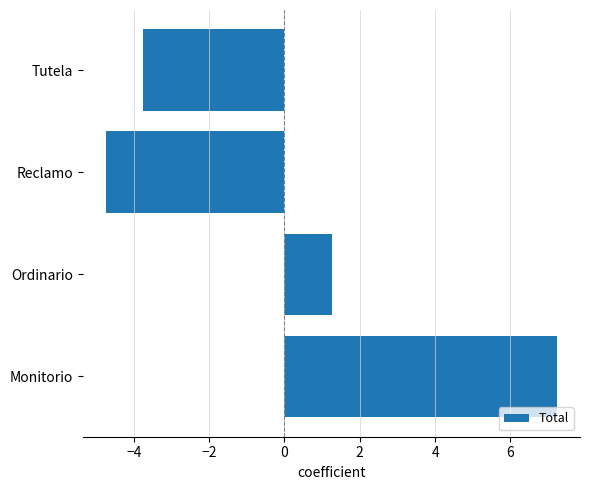

At which category does the chart reach its peak across all series?

Monitorio